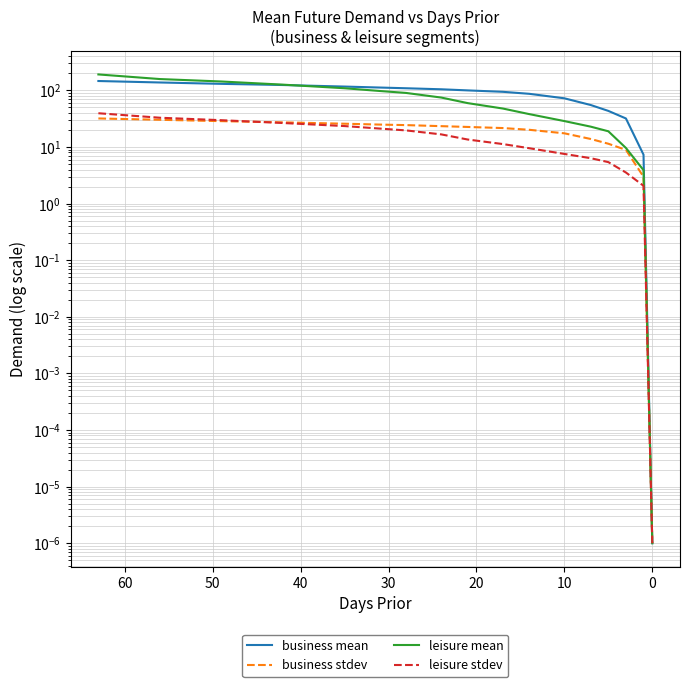

How many data points in leisure mean are less than 59?

8